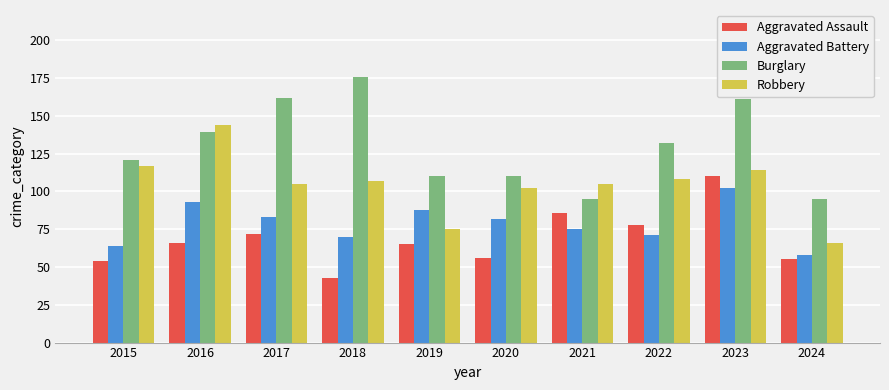

Reading left to right, transcribe all the data shown in this chart.

Aggravated Assault: 2015=54	2016=66	2017=72	2018=43	2019=65	2020=56	2021=86	2022=78	2023=110	2024=55
Aggravated Battery: 2015=64	2016=93	2017=83	2018=70	2019=88	2020=82	2021=75	2022=71	2023=102	2024=58
Burglary: 2015=121	2016=139	2017=162	2018=176	2019=110	2020=110	2021=95	2022=132	2023=161	2024=95
Robbery: 2015=117	2016=144	2017=105	2018=107	2019=75	2020=102	2021=105	2022=108	2023=114	2024=66